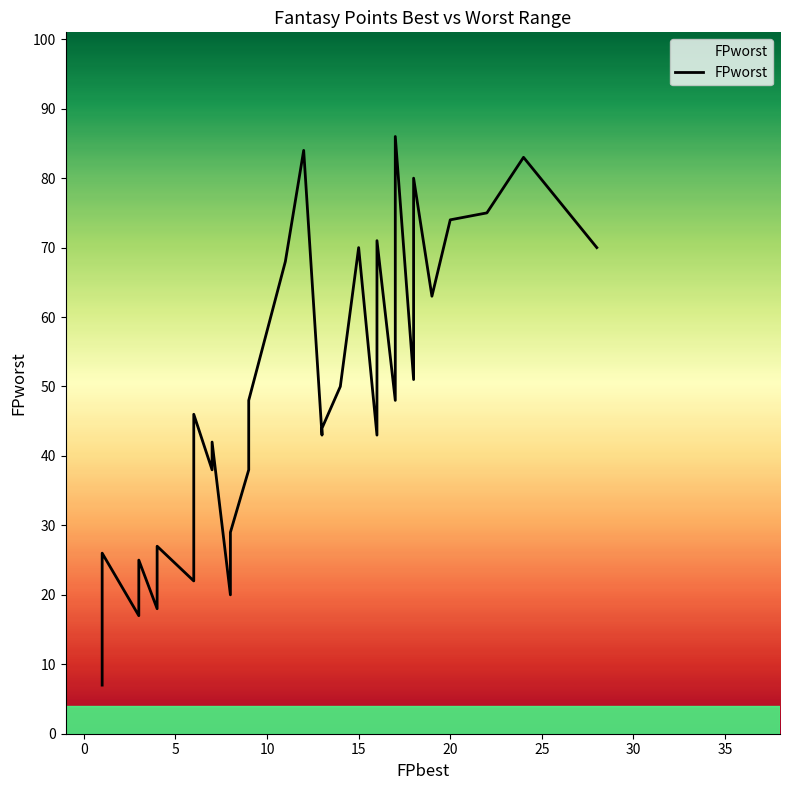

How many series are shown in this chart?

1